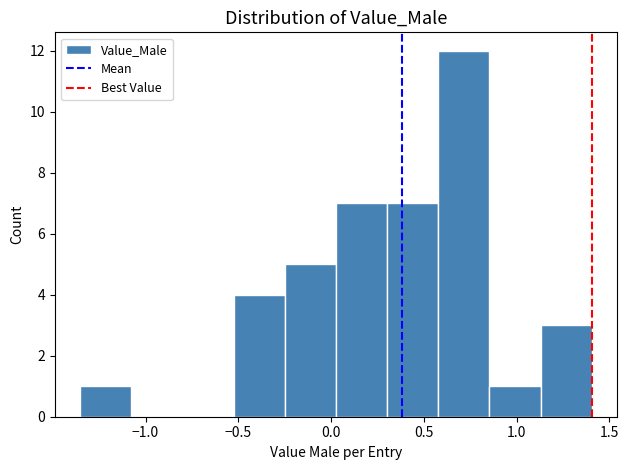

What is the height of the bar covering -0.50 to -0.25 on the x-axis? Neither the bar edges nor the heights are printed on the chart, so give them approximately, as read against the axes.

4